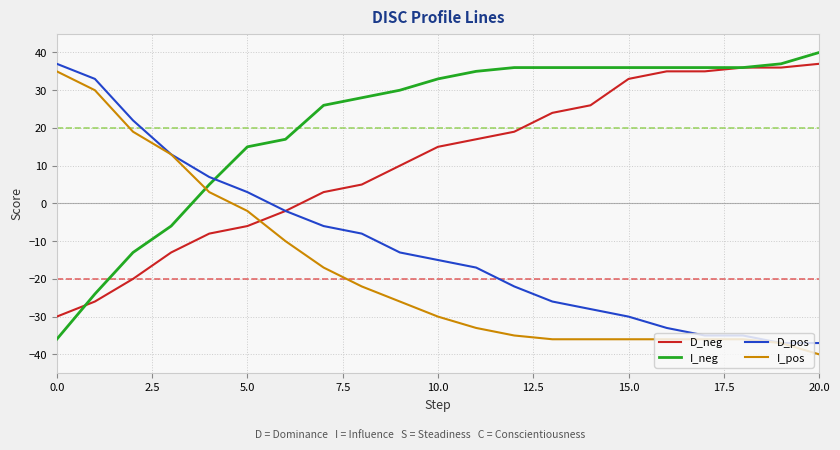

True or false: I_pos and I_neg intersect in this chart.

True